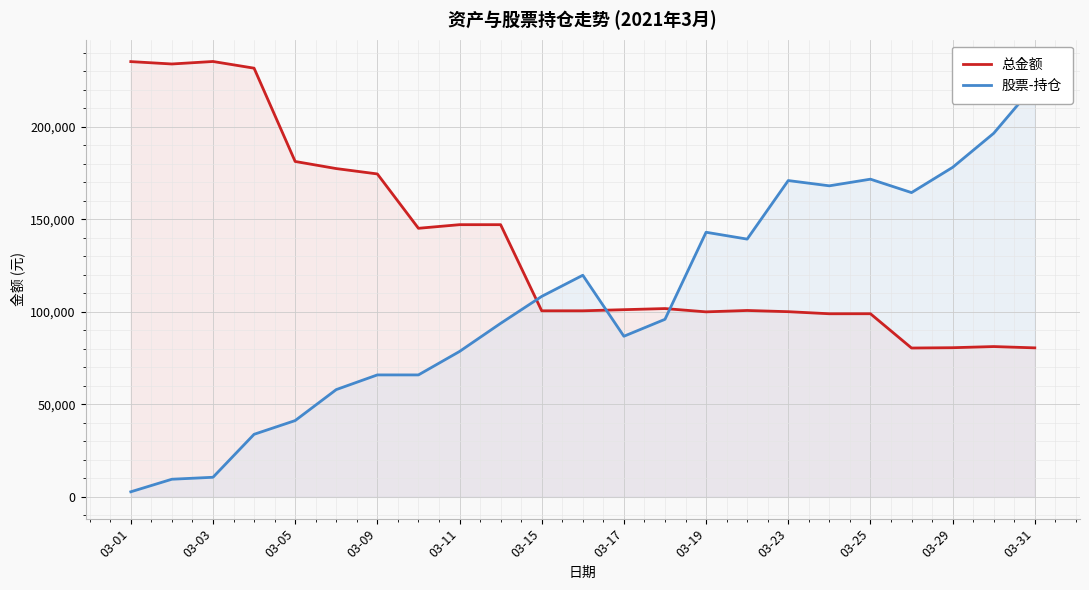

What is the lowest value of the 总金额 series?

80455.6